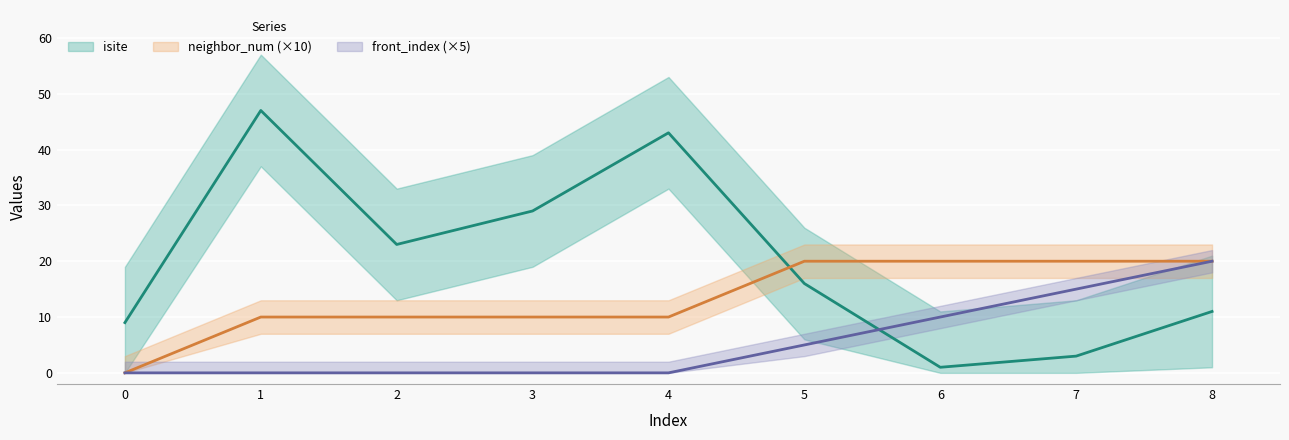

How many distinct data groups are displayed?

3